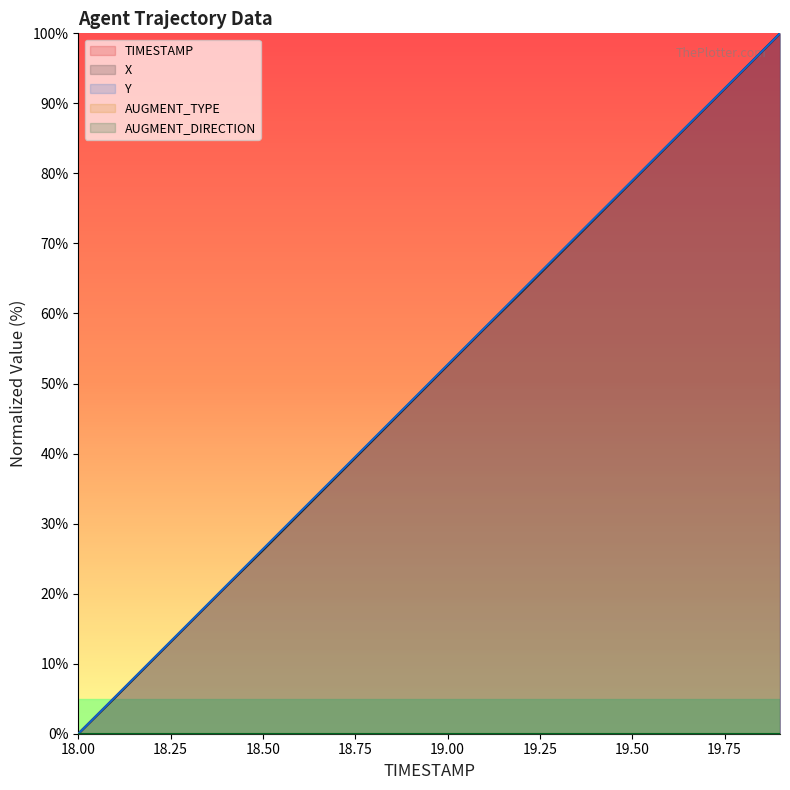

True or false: X has more than 2 points higher than both neighbors.

False